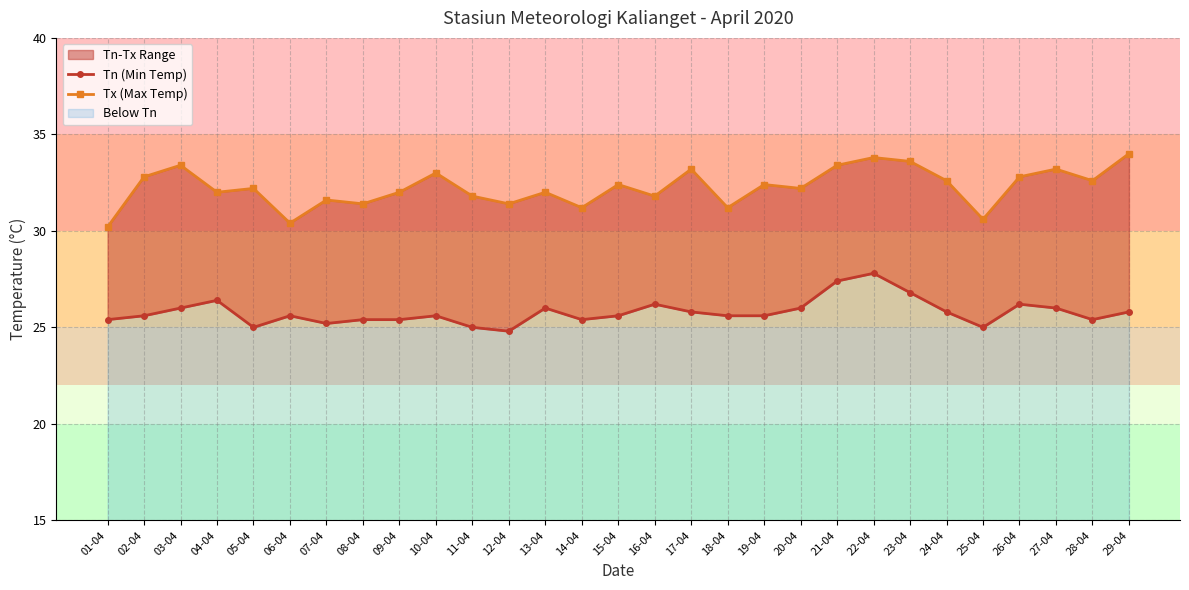

Where is the first local maximum for Tn (Min Temp)?

04-04